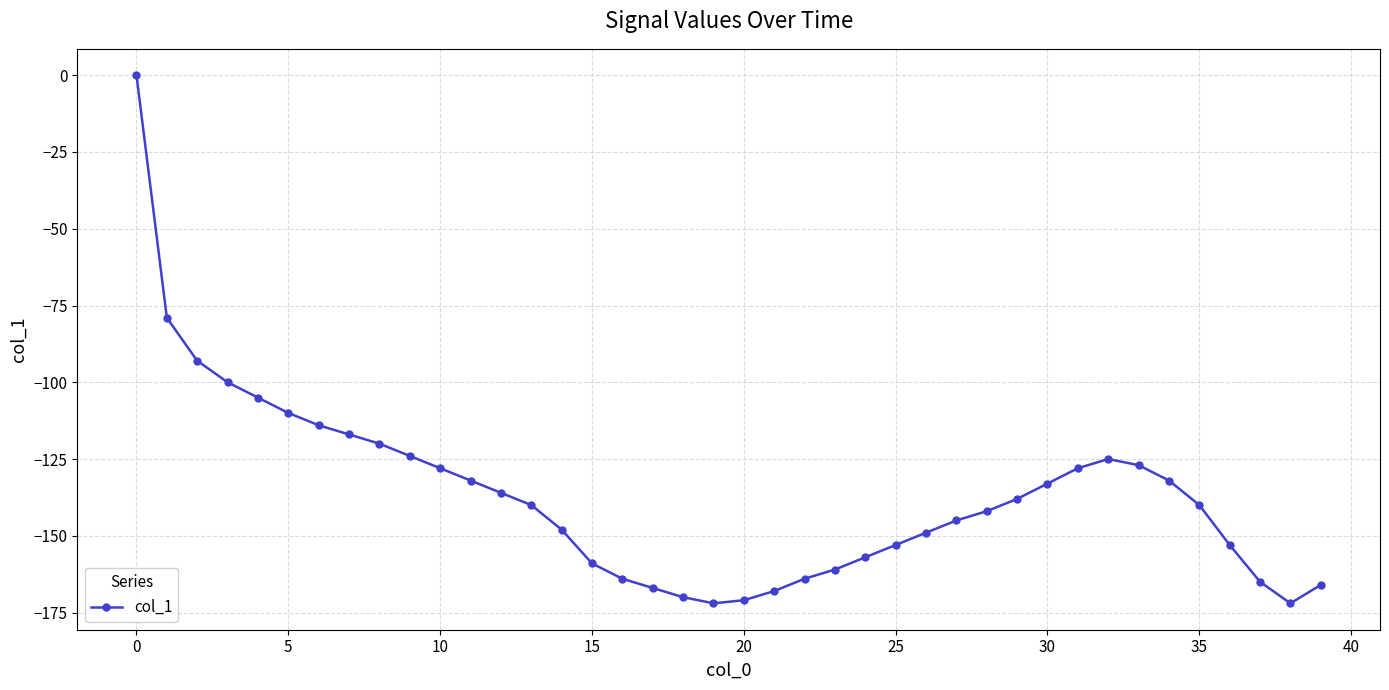

Does the chart display data point markers on the line(s)?

Yes